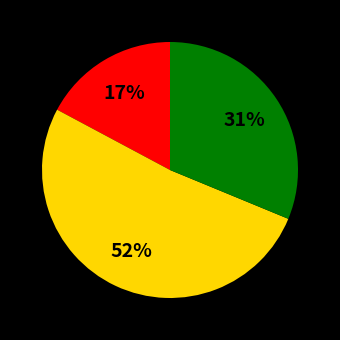

Does any single category account for the majority?

Yes